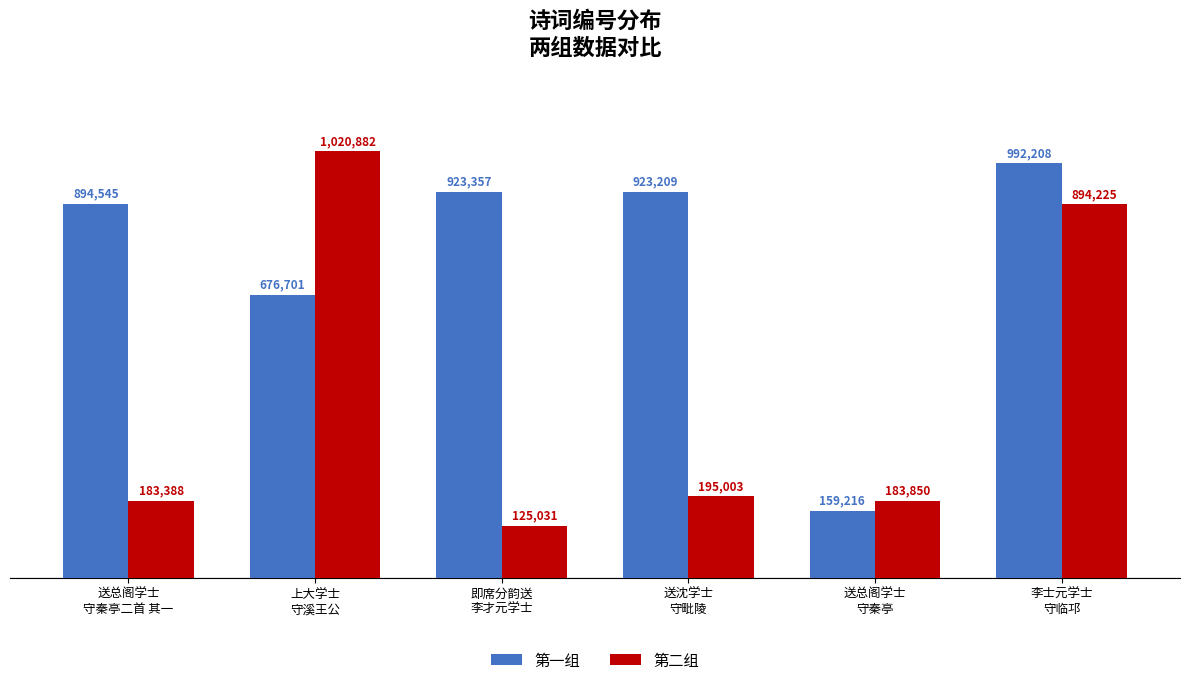

The value of 第一组 at 即席分韵送
李才元学士 is 923357. True or false?

True